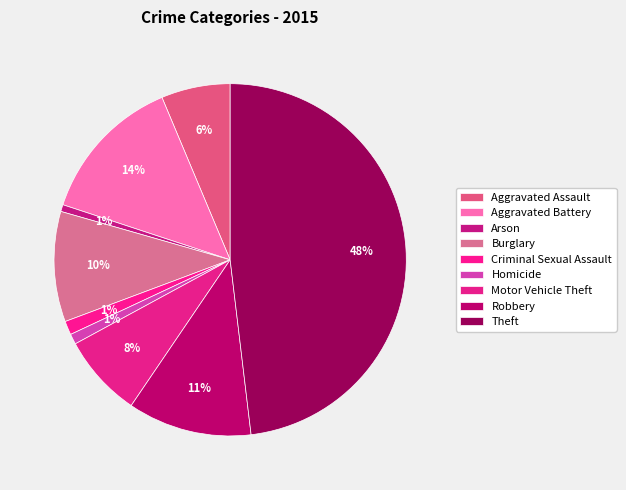

Which has a higher value, Aggravated Assault or Arson?

Aggravated Assault